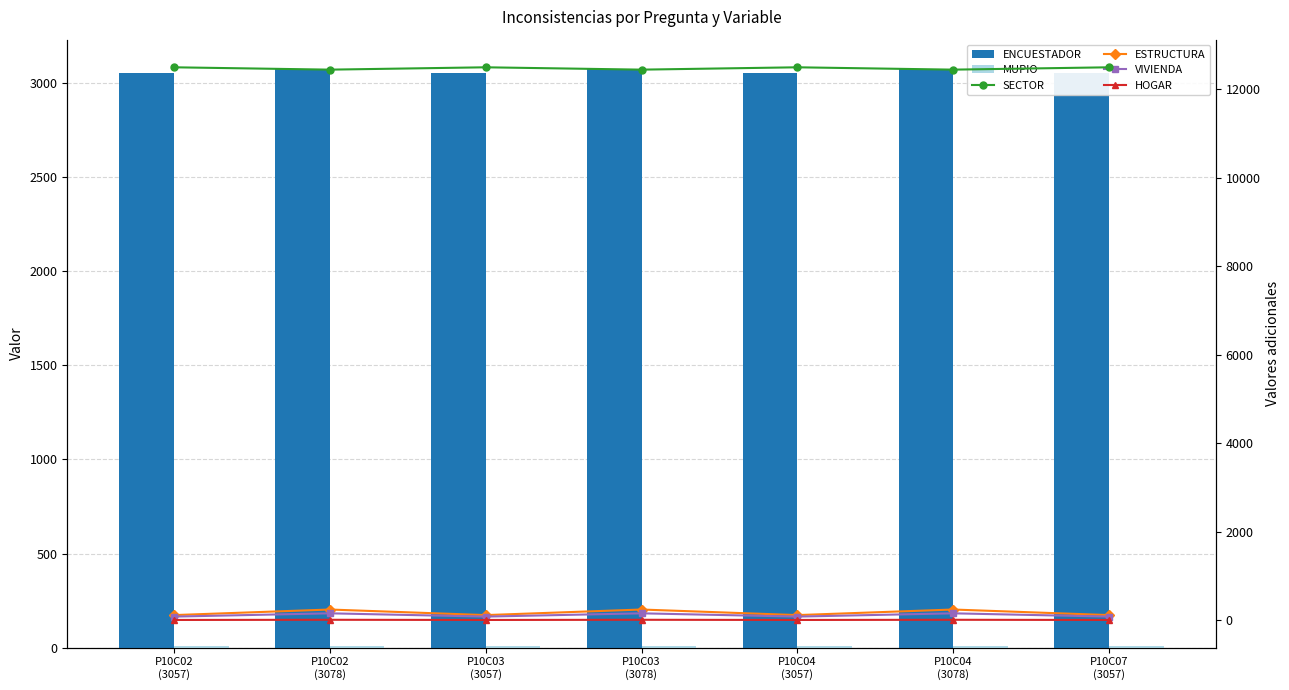

The value of ENCUESTADOR at P10C03
(3078) is 3078. True or false?

True